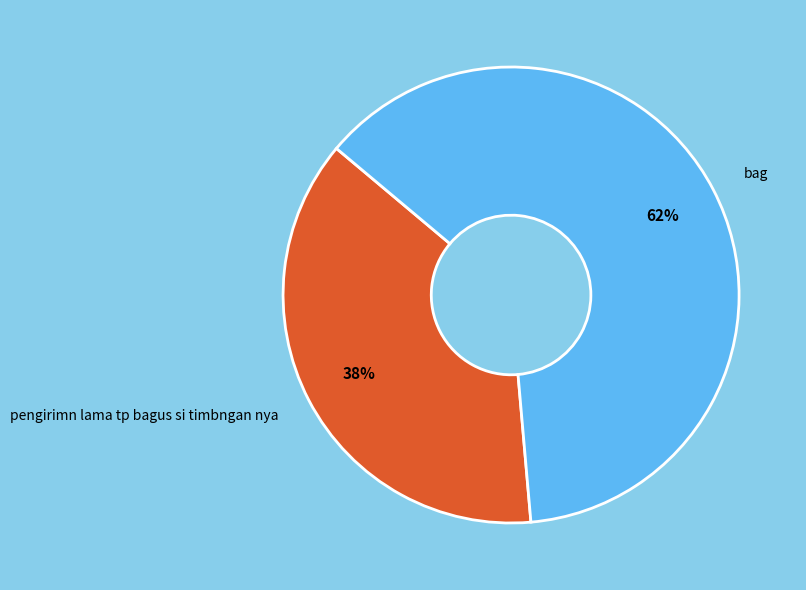

To the nearest percent, what is the average slice percentage?

50%